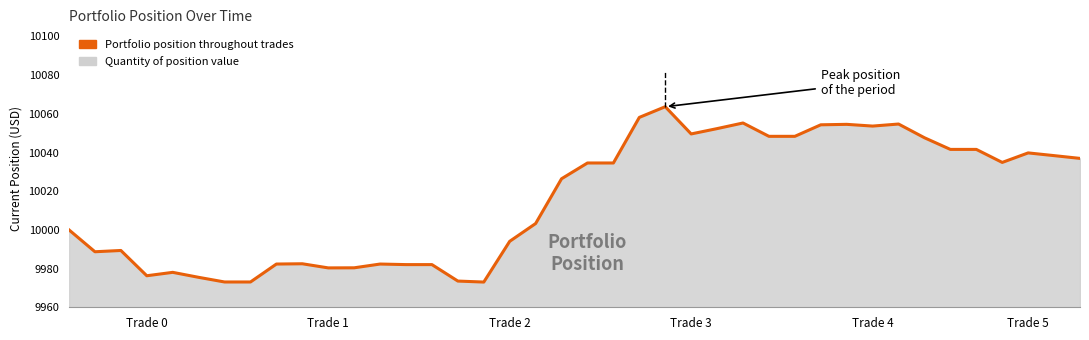

The chart shows a value of 9980.4 at 11. True or false?

True